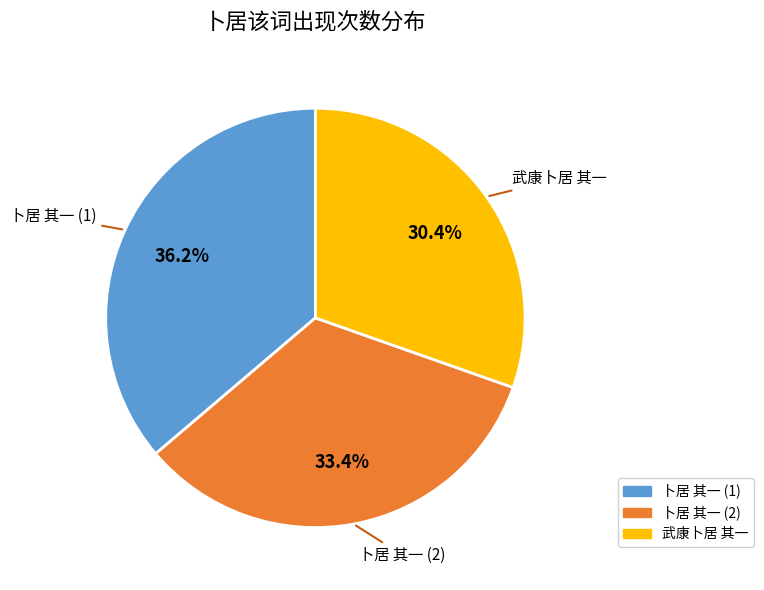

Is there any slice that represents more than half of the pie?

No